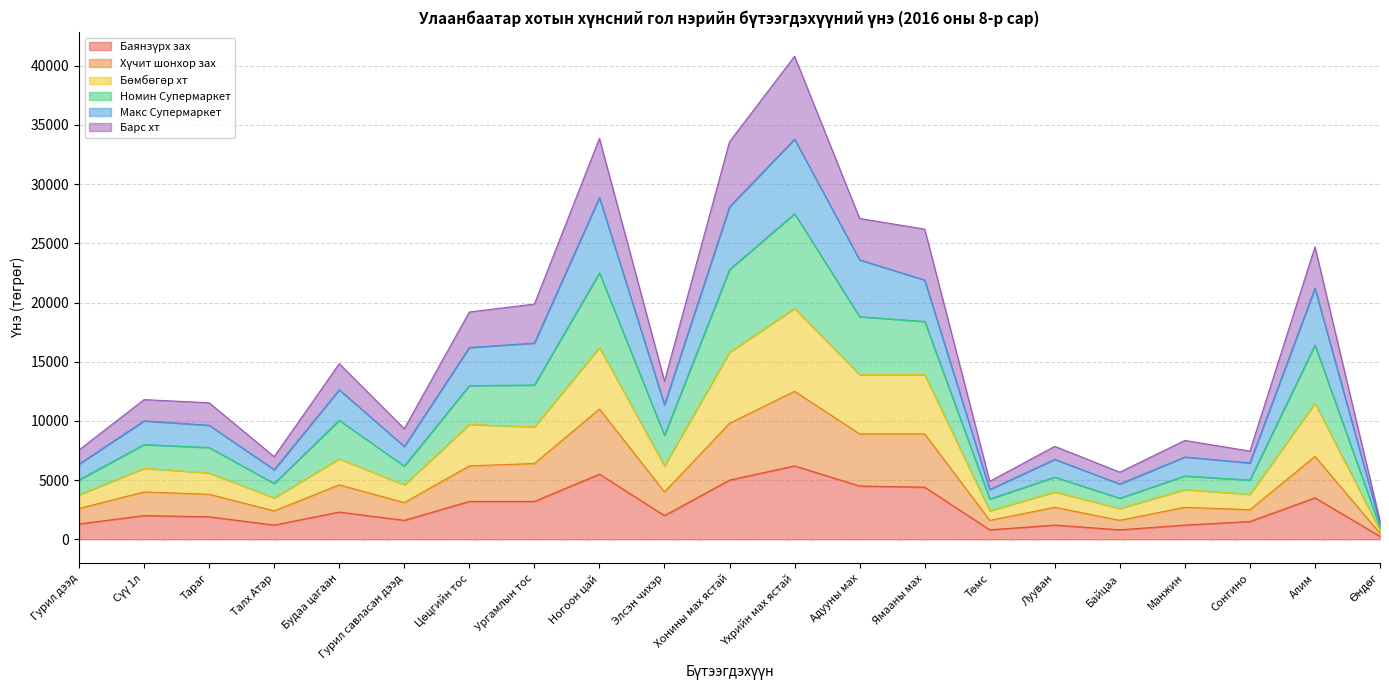

What is the total value across all series at Тараг?

11529